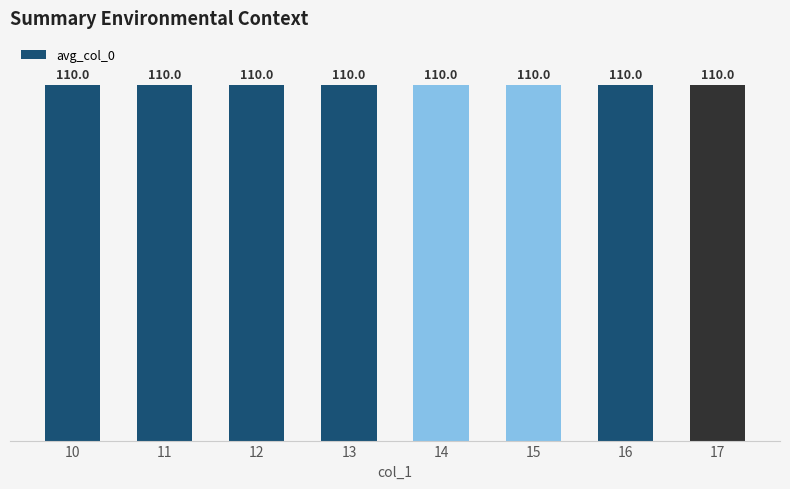

Which has a higher value, 17 or 11?

17